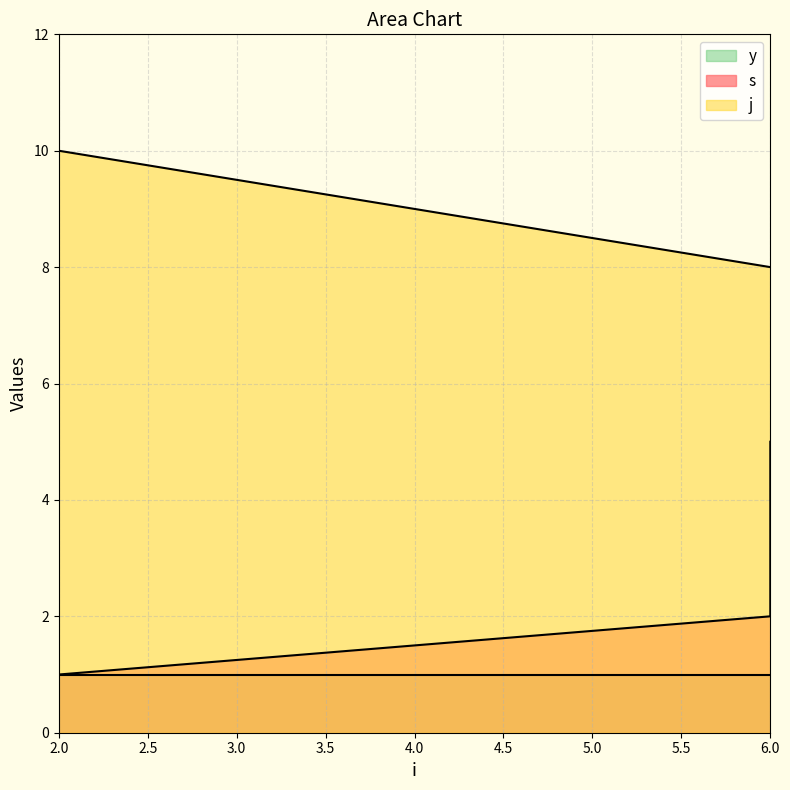

What is the value of the s point at the 2nd from the left?

2